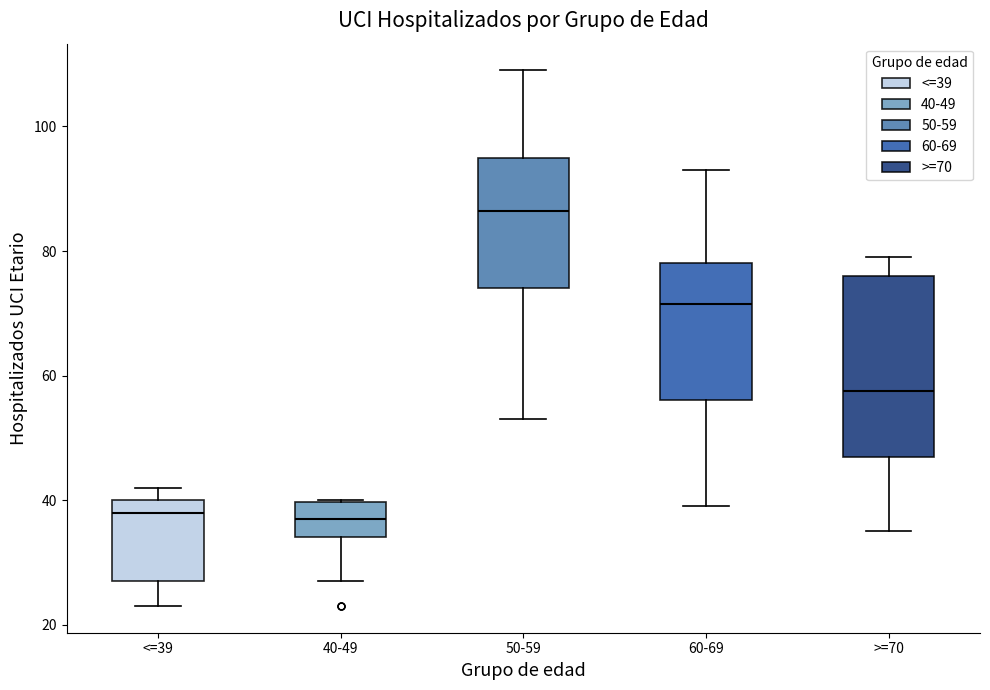

Which box is the tallest, from its lower edge to its upper edge?

>=70